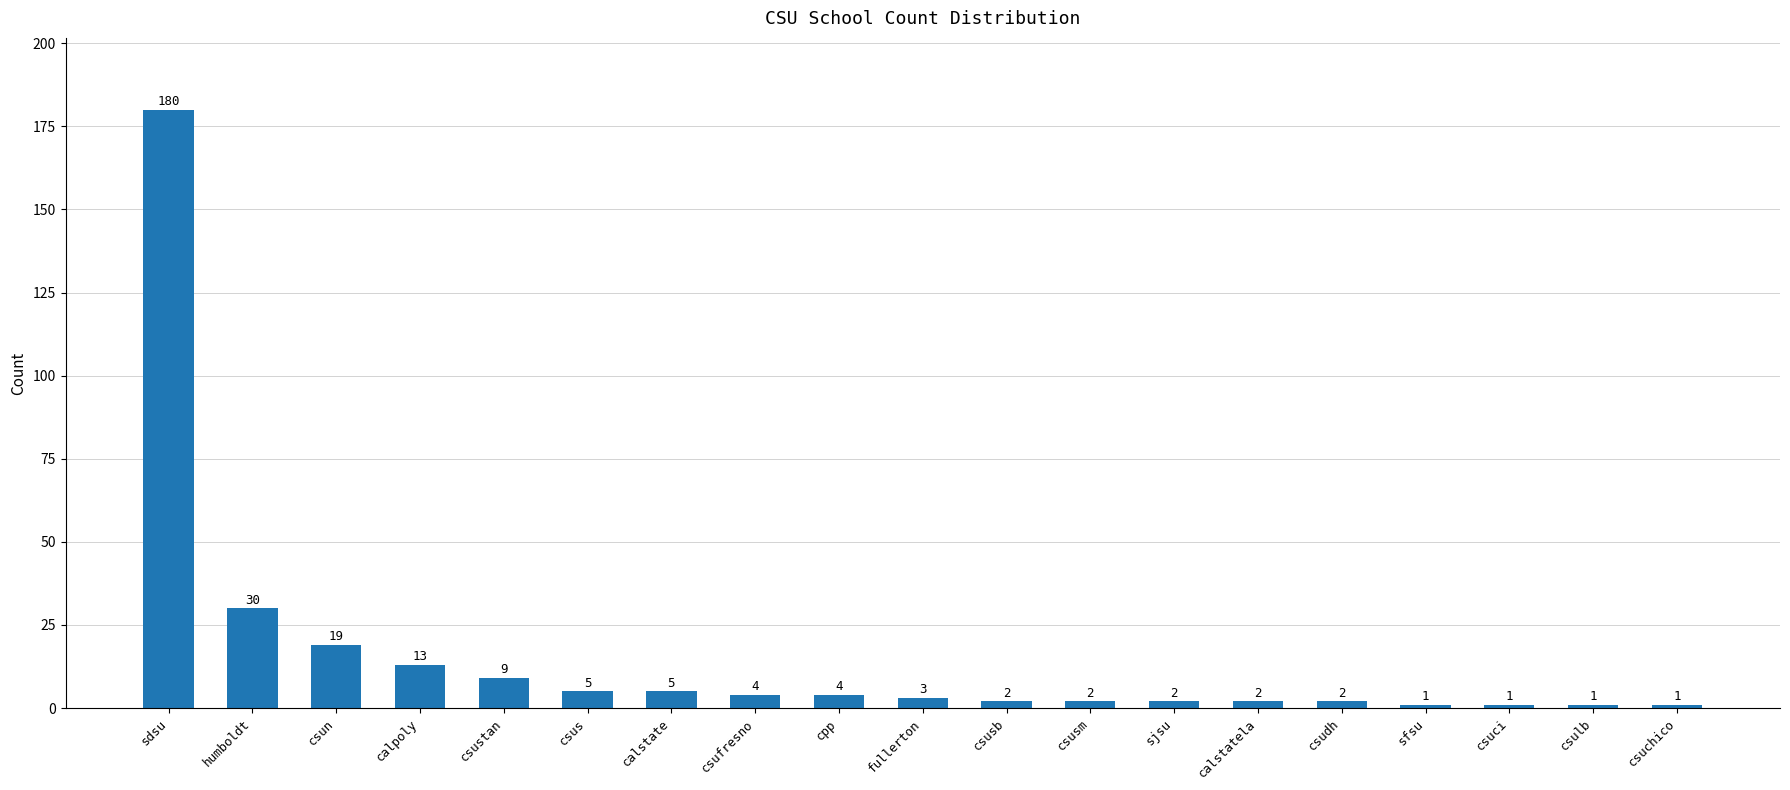

Which has a higher value, calstate or csusb?

calstate